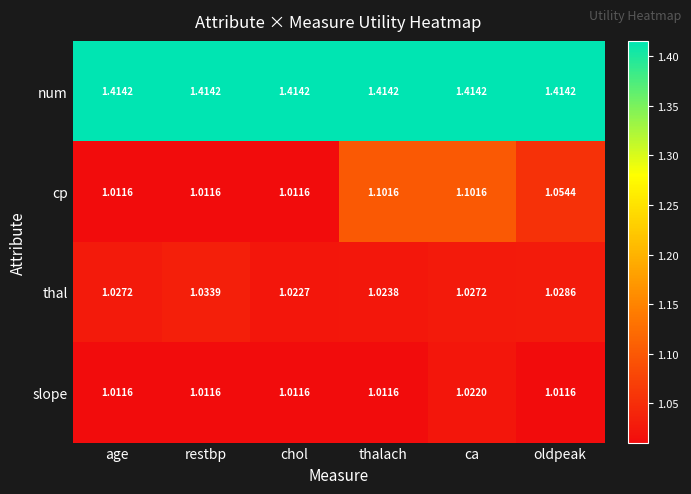

Rank the series at ca from highest to lowest value.

num, cp, thal, slope